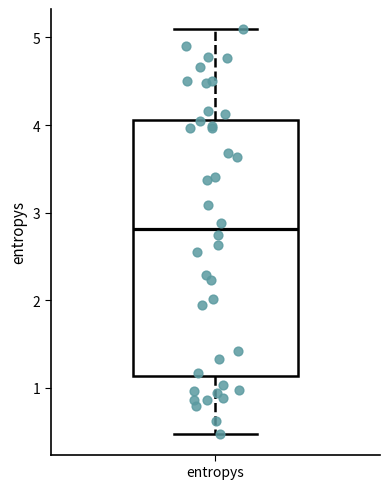

Read this box plot against the y-axis: the position of the median line, the range covered by the box, and the ends of both whiskers. The values are not printed on the chart, so give them approximately, as read against the axis.

median 2.8, box 1.1 to 4.1, whiskers 0.5 to 5.1